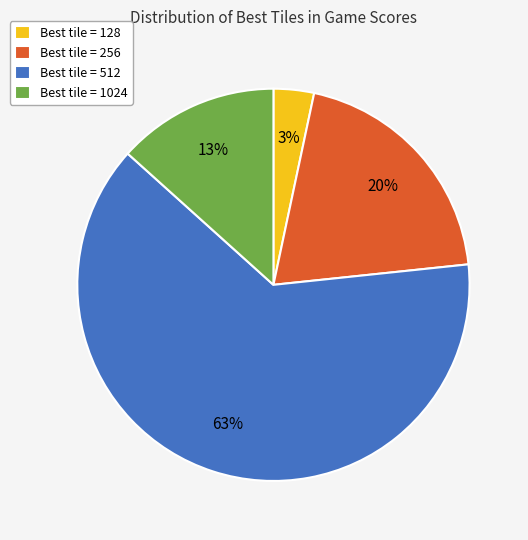

Does any single category account for the majority?

Yes